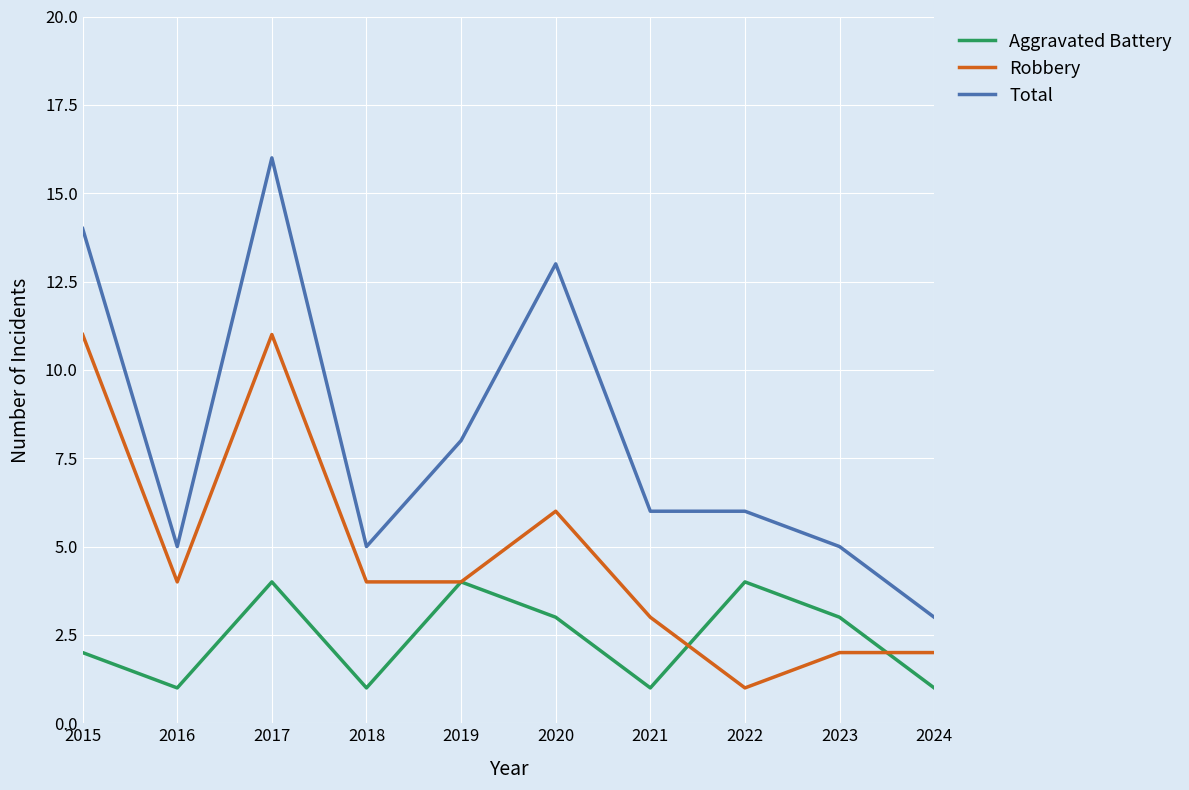

What is the total value across all series at 2017?

31